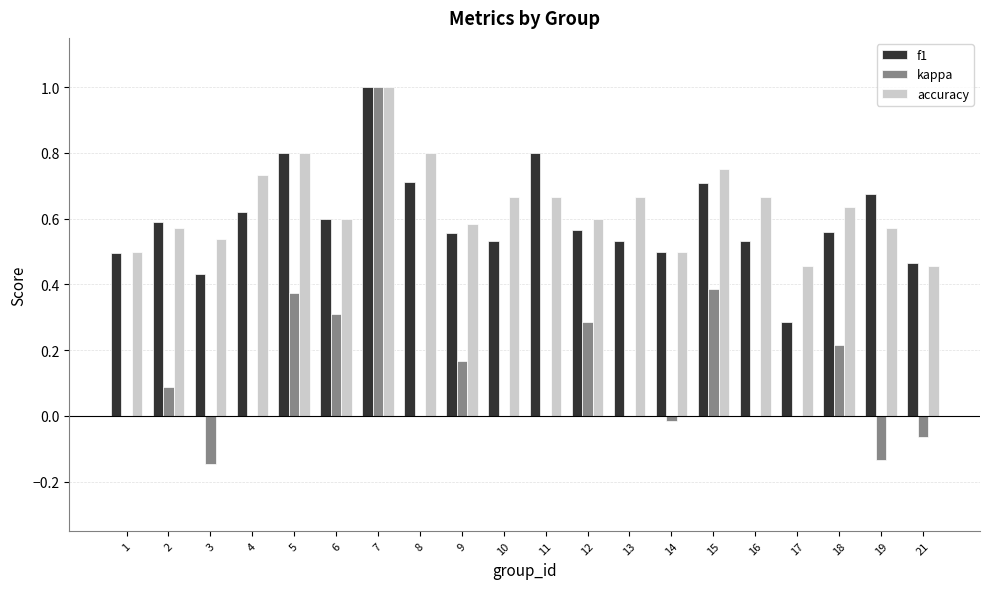

What are all the series names shown in the legend?

f1, kappa, accuracy